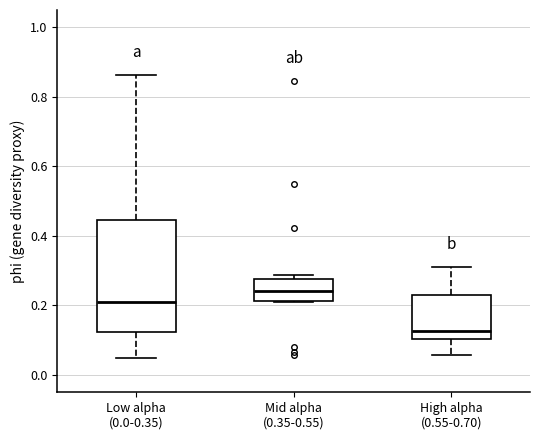

Where does the lower whisker of the box for High alpha (0.55-0.70) end on the y-axis? The values are not printed on the chart, so give them approximately, as read against the axis.

0.06